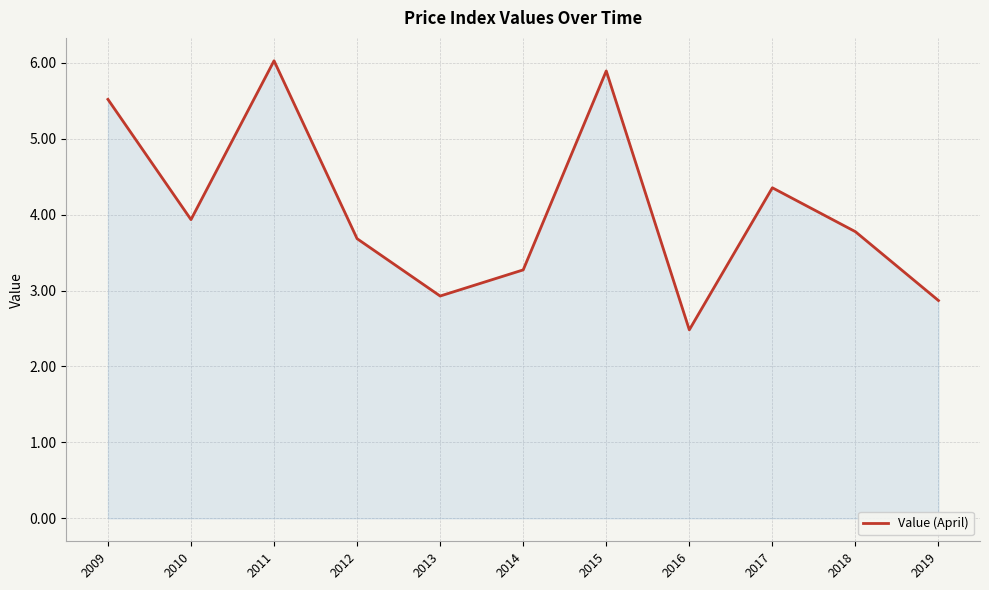

How many lines are shown in the chart?

1